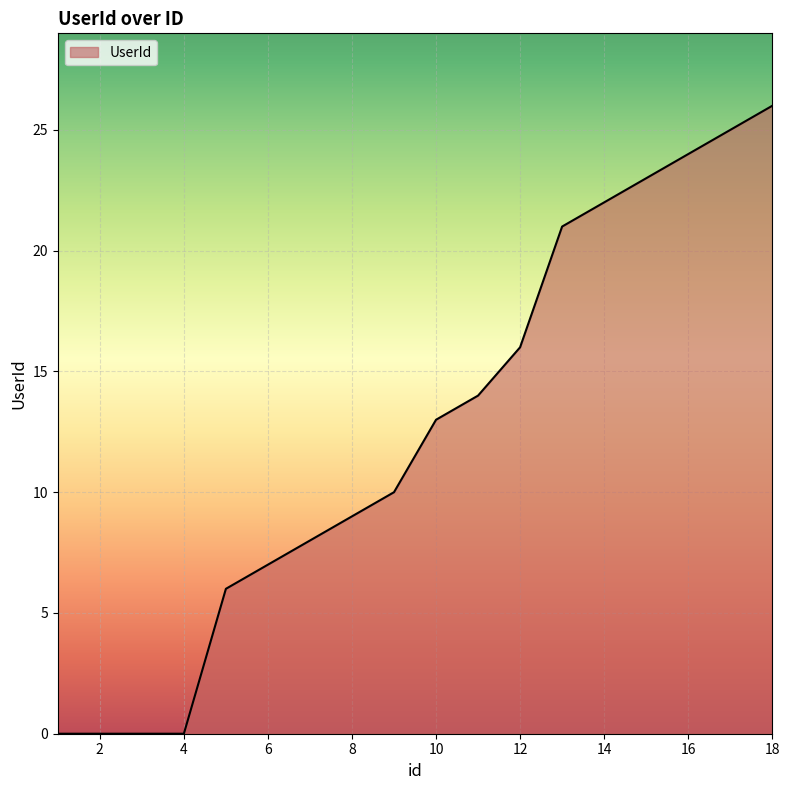

What is the difference between the maximum and minimum values?

26